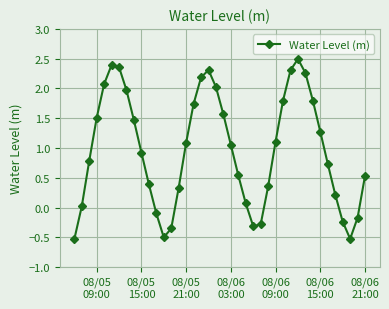

What is the minimum value shown in the chart?

-0.5